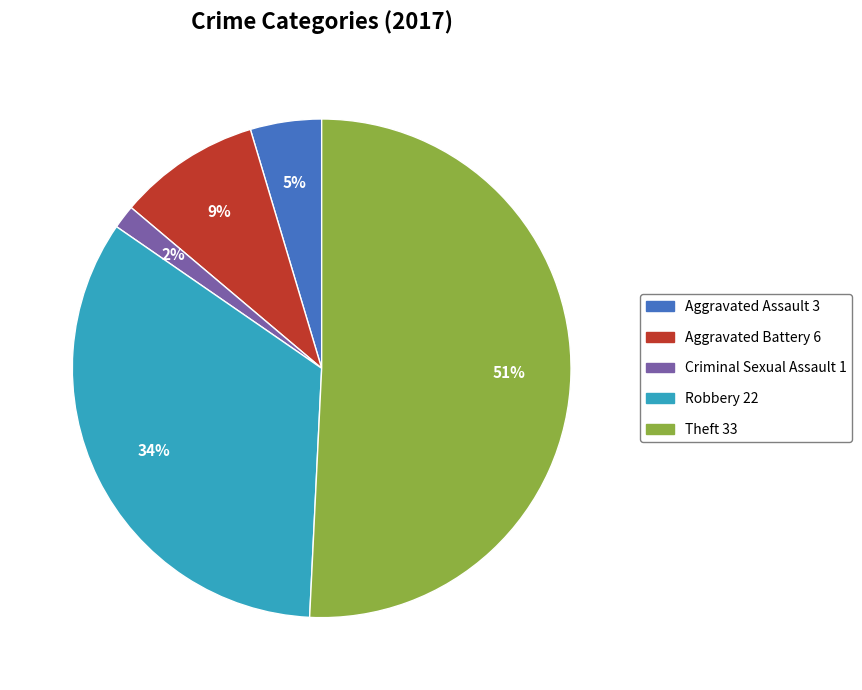

How many segments does this pie chart have?

5